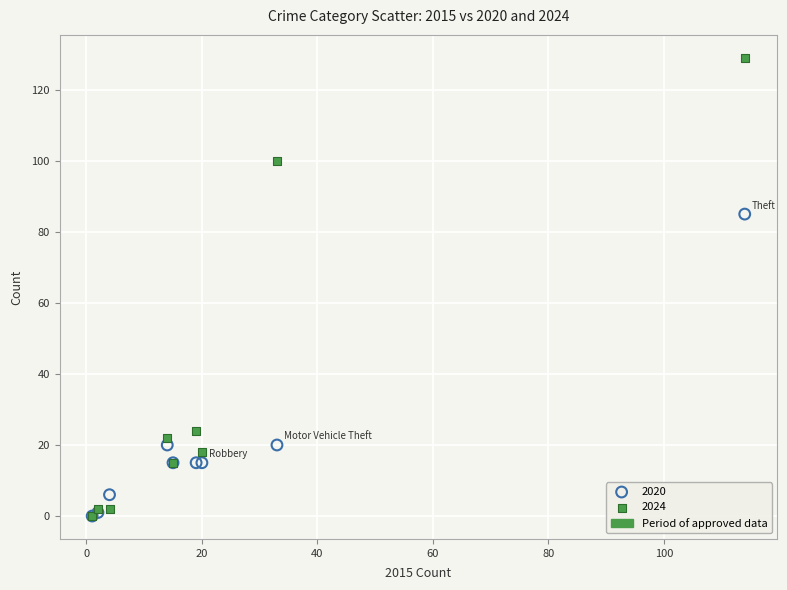

In the 2020 series, what Y value is closest to 42?

20